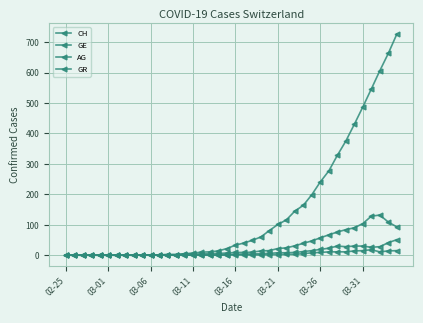

How many data points in CH are less than 33?

20